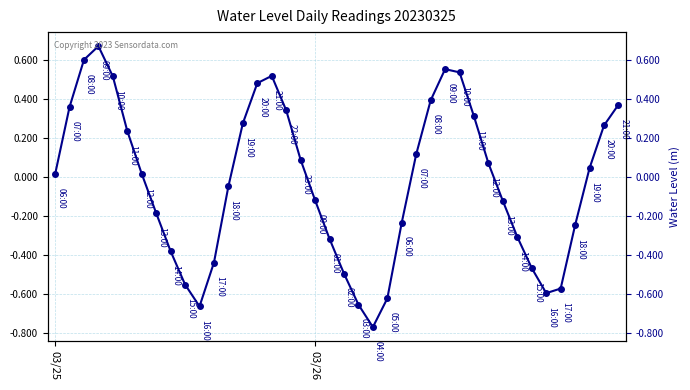

Where does the data first go above 0?

03/25